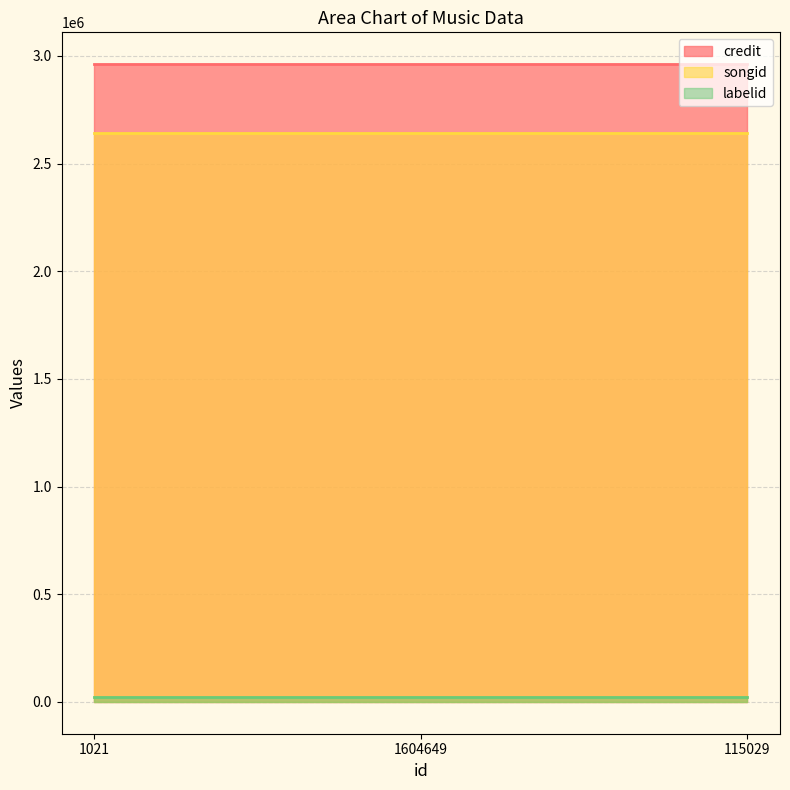

Is it true that labelid equals 5586 at 115029?

False